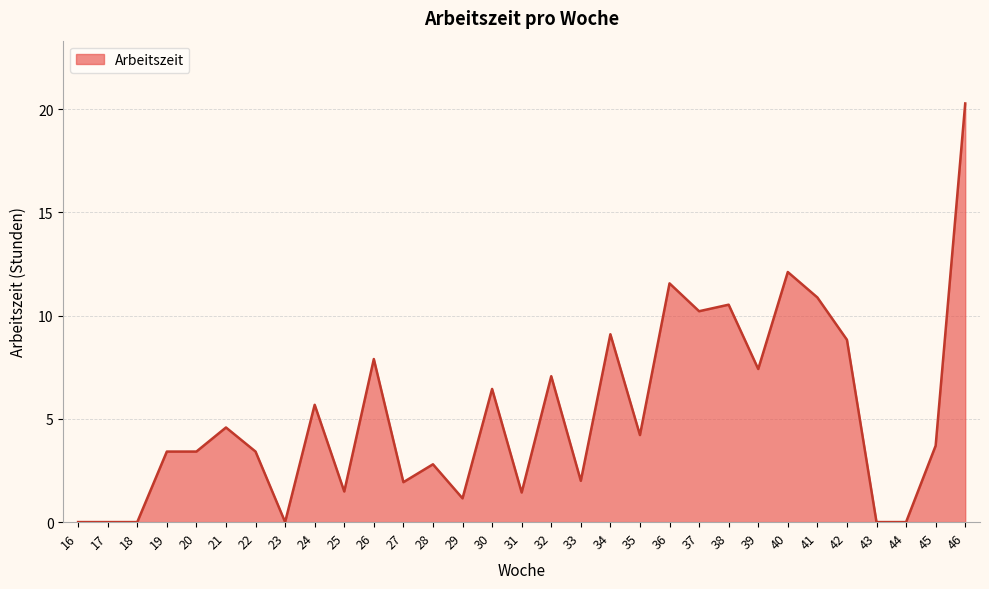

What value does the data have at 41?

10.9